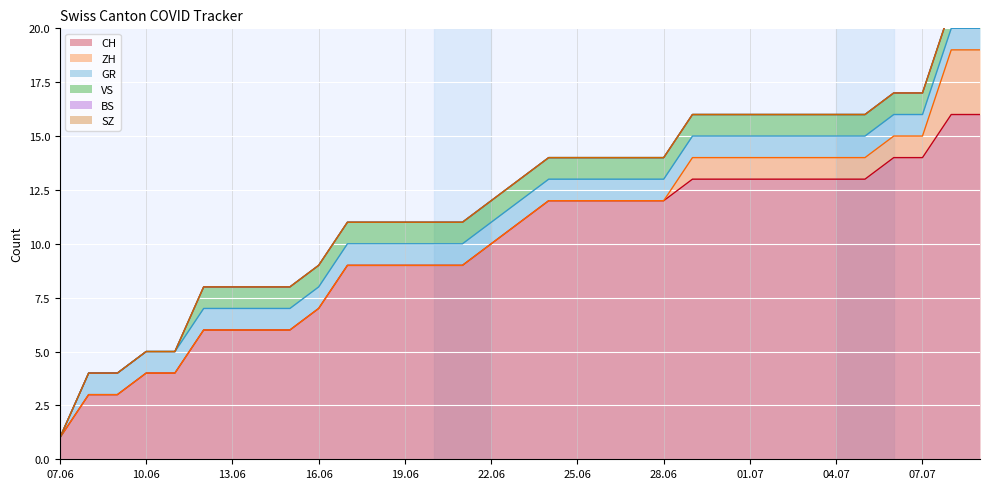

Which series changed the most between 2020-06-16 and 2020-07-08?

CH